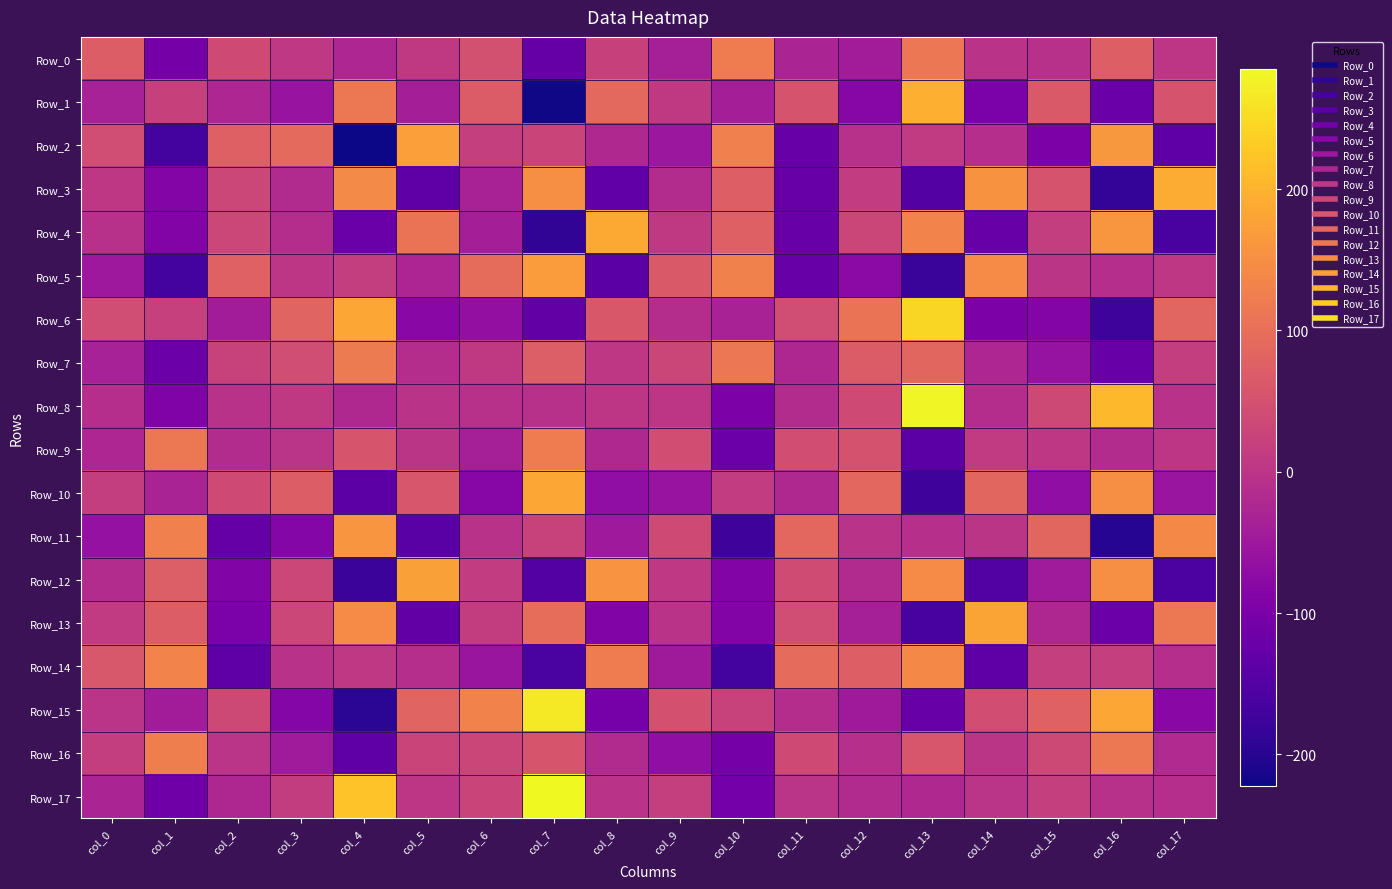

What is the difference between the highest and lowest values at col_2?

212.7